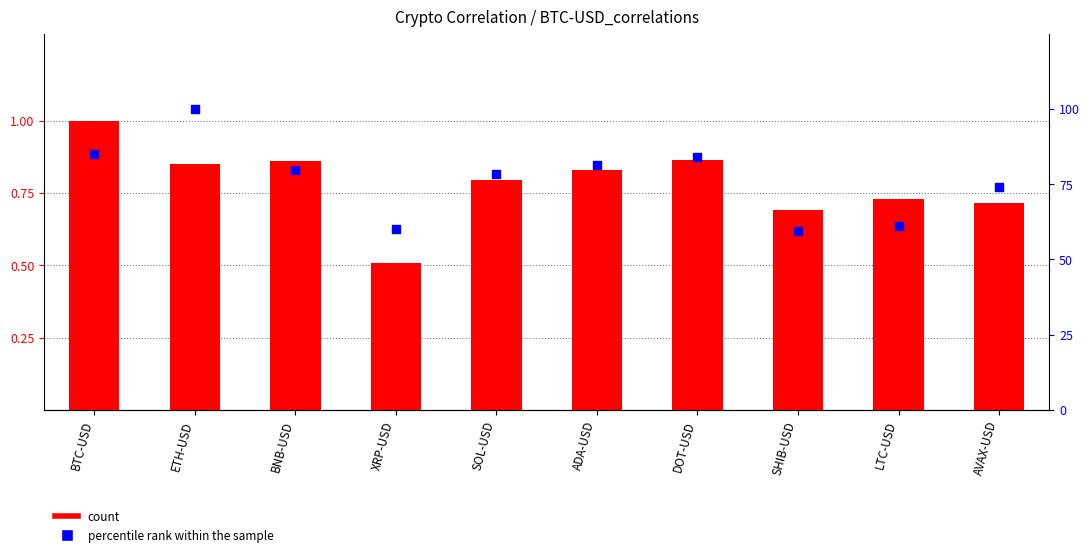

Which series contains the highest Y value?

percentile rank within the sample